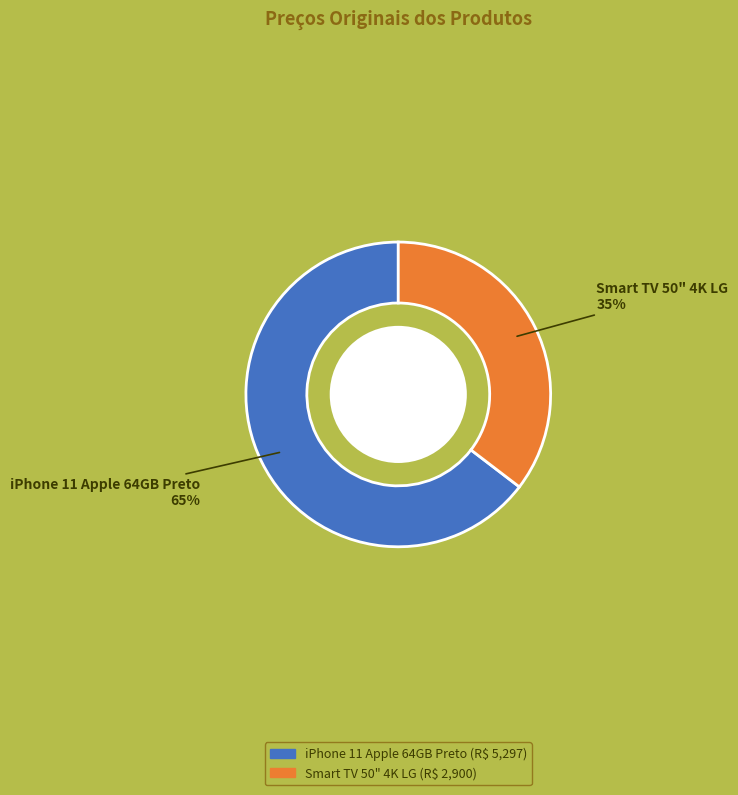

Is there a majority slice in this chart?

Yes